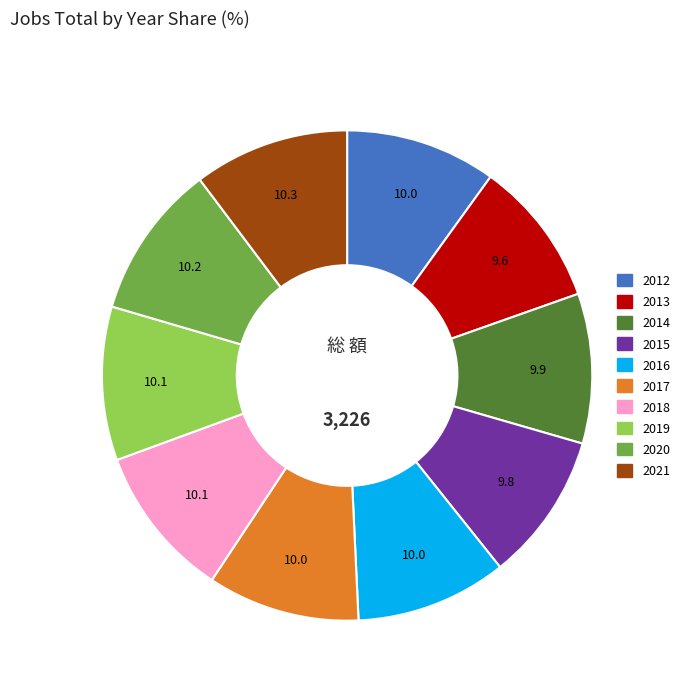

The 2013 slice represents 2% of the pie. True or false?

False